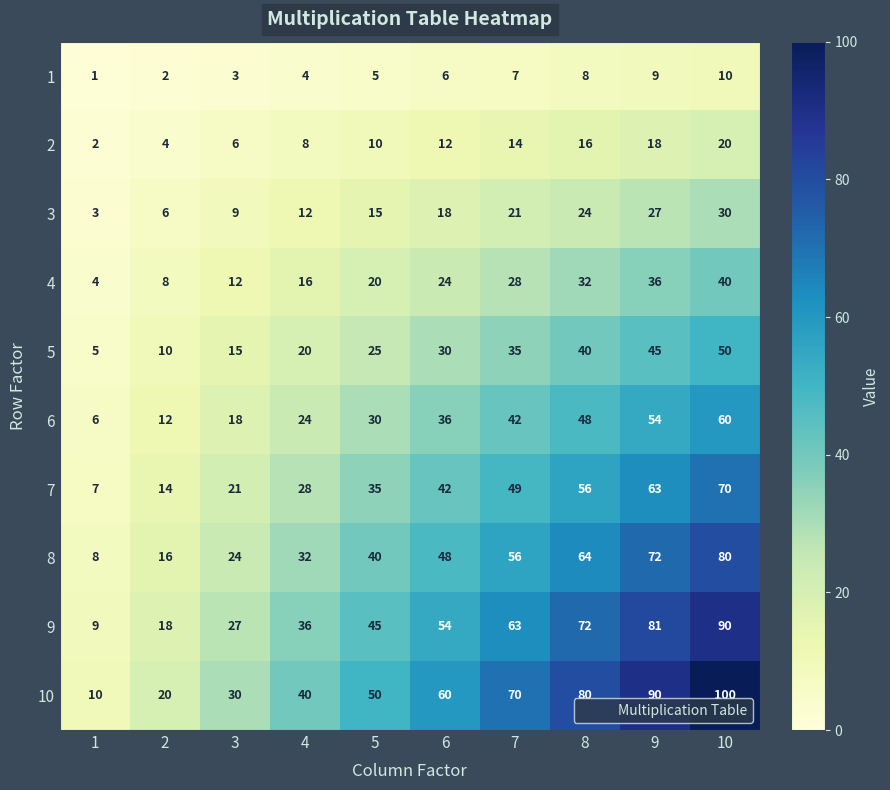

How many data points does each series have?

10